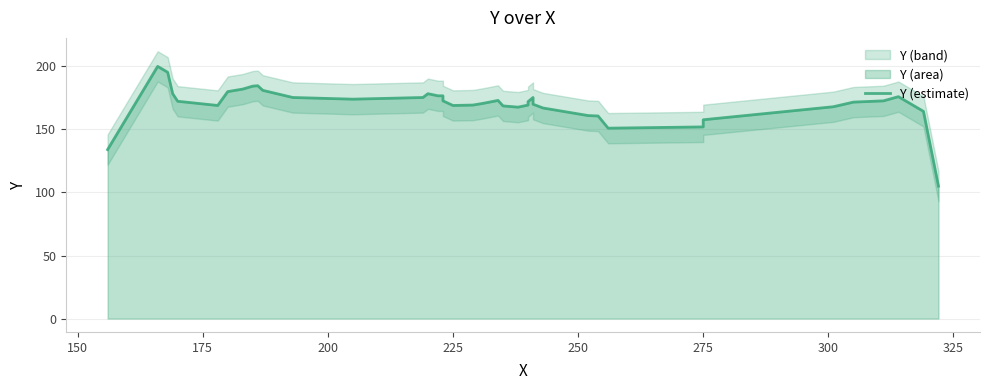

What is the minimum value shown in the chart?

105.0